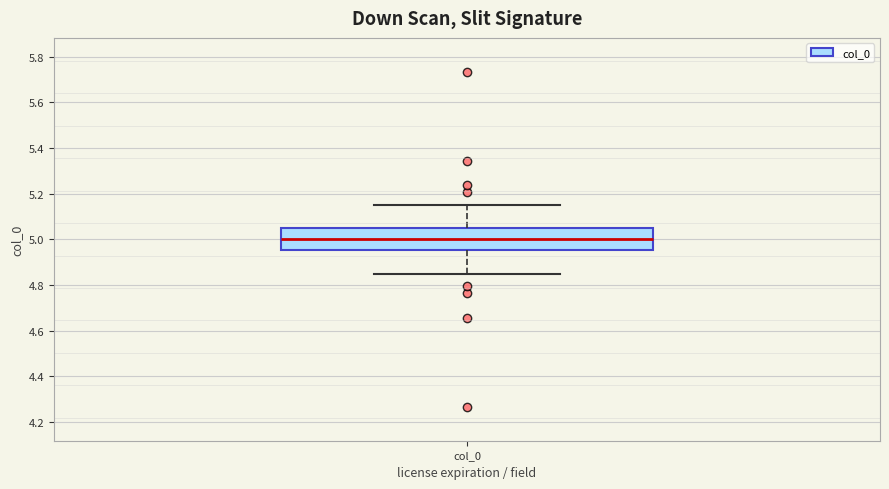

Transcribe this box plot: give where the median line is, the range the box spans, and where the two whiskers end, as read against the y-axis. The values are not printed on the chart, so give them approximately, as read against the axis.

median 5.00, box 4.96 to 5.04, whiskers 4.84 to 5.16